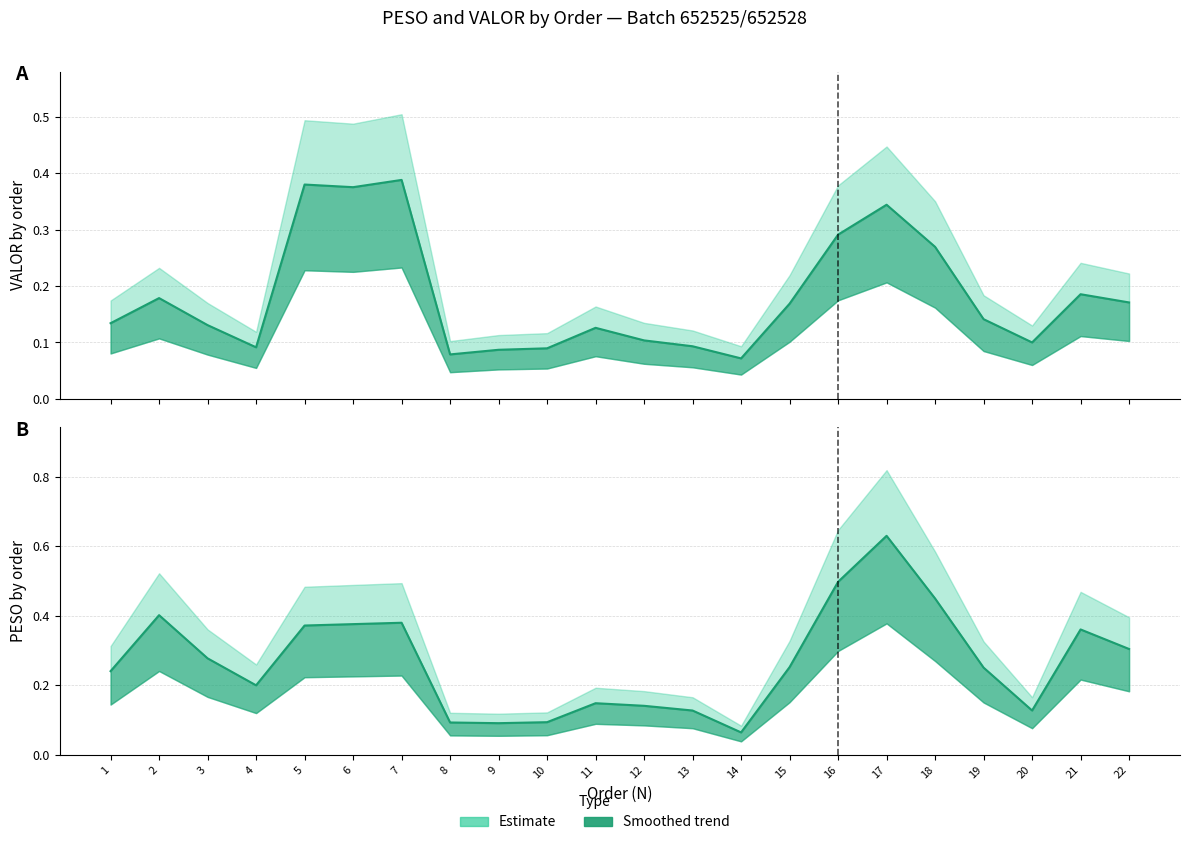

What is the value of the VALOR trend point at the 21st from the left?

0.2